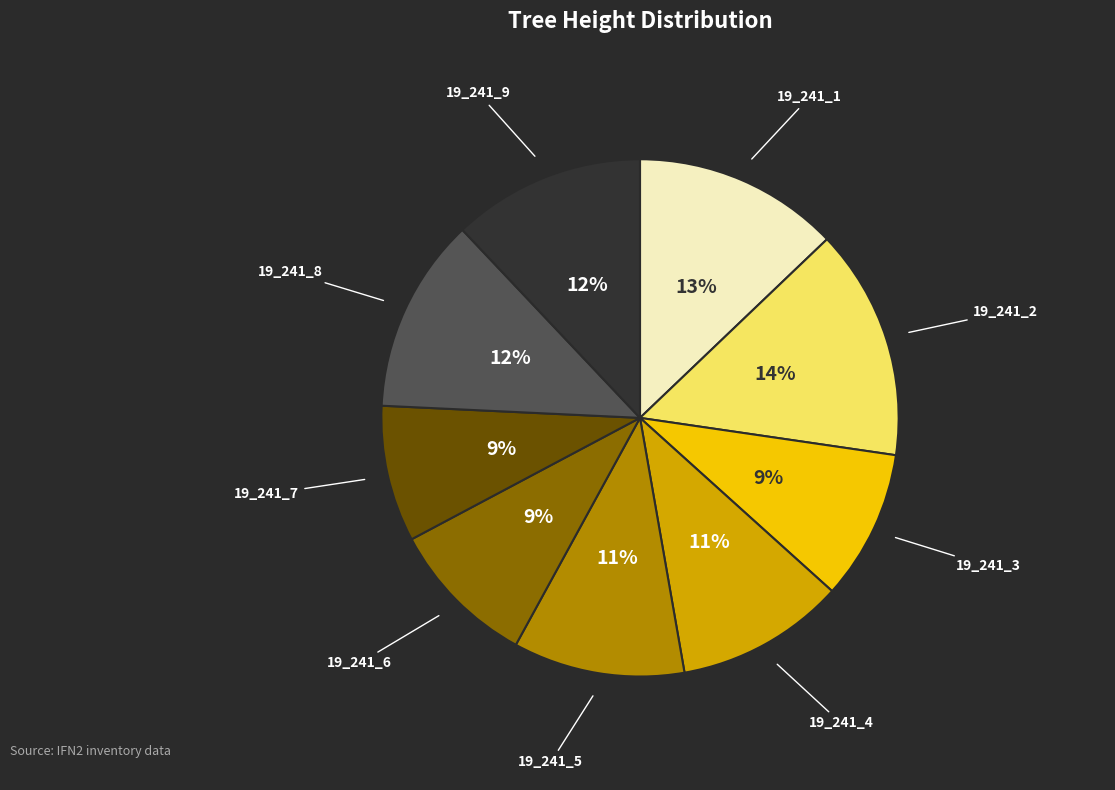

Is there a majority slice in this chart?

No